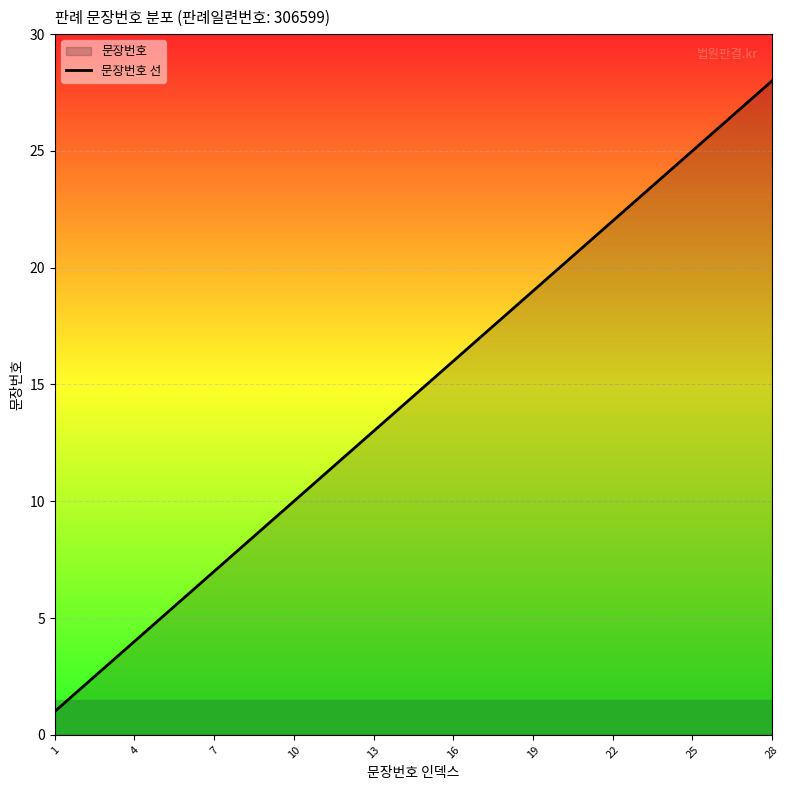

Is it true that the value at 16 is 26?

False